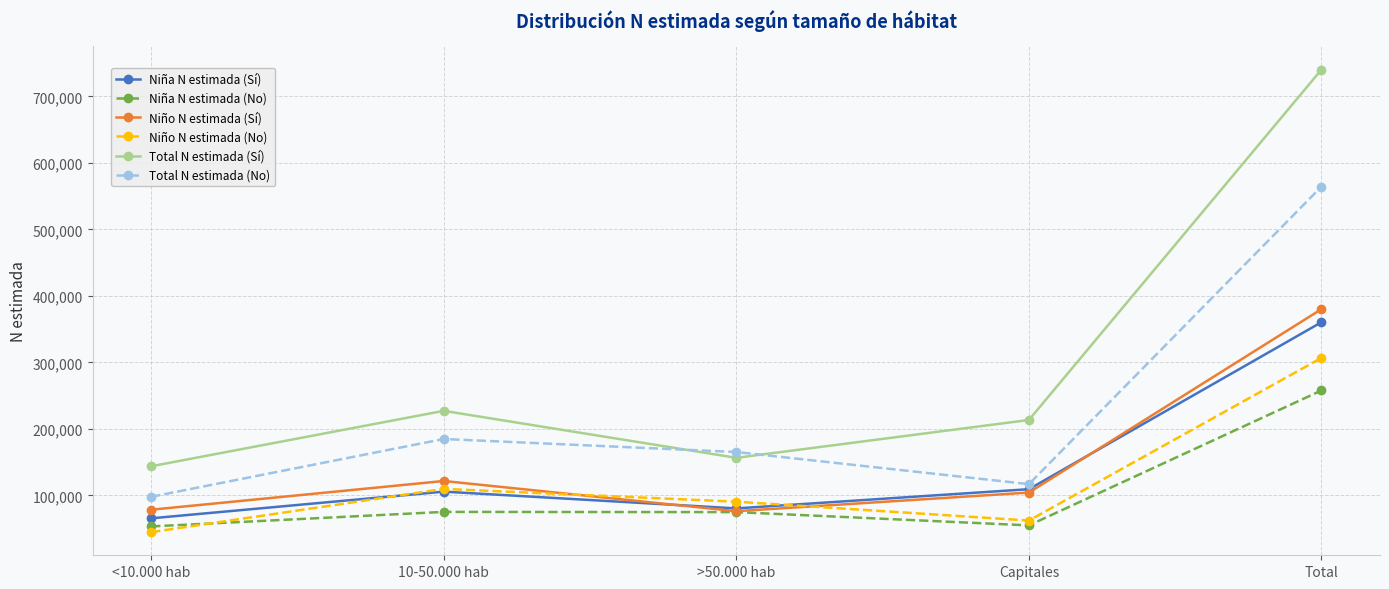

Which series has the widest spread of values?

Total N estimada (Sí)